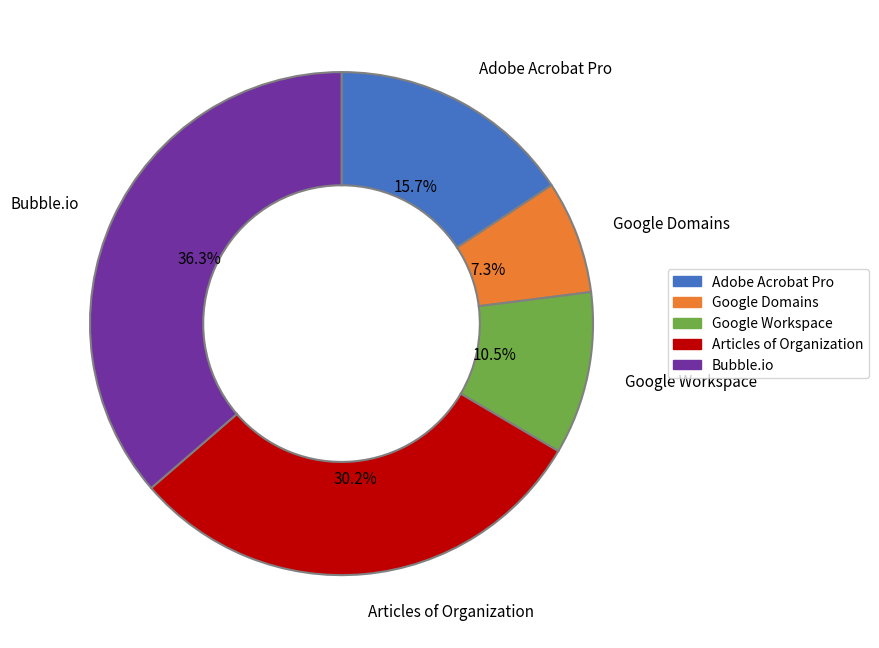

What percentage is the Adobe Acrobat Pro slice, to the nearest percent?

16%